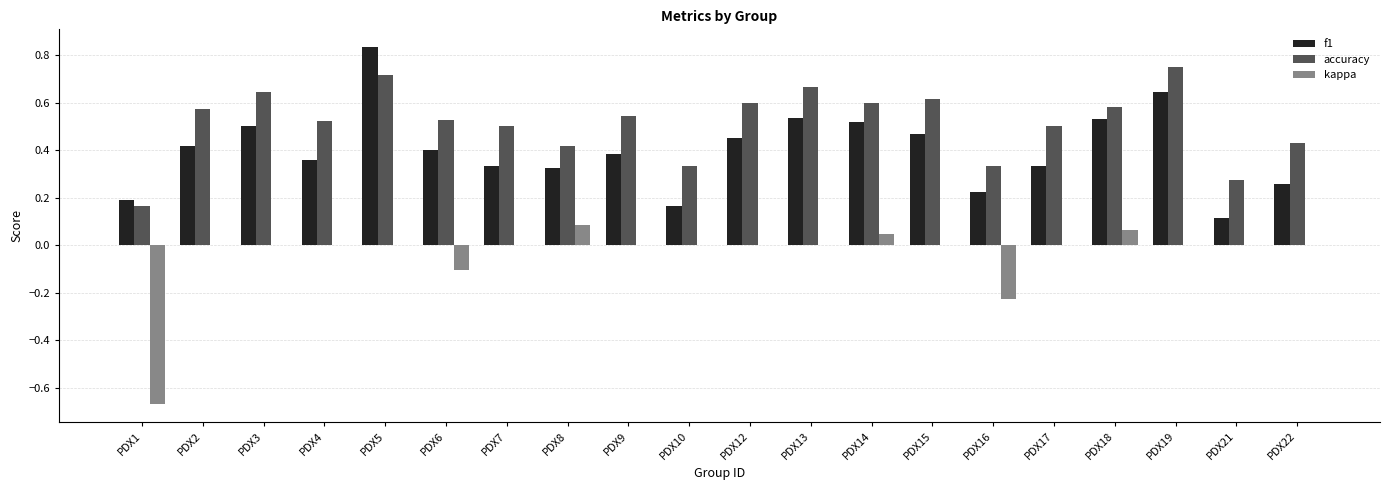

The f1 series shows 0.4 at PDX4. True or false?

True